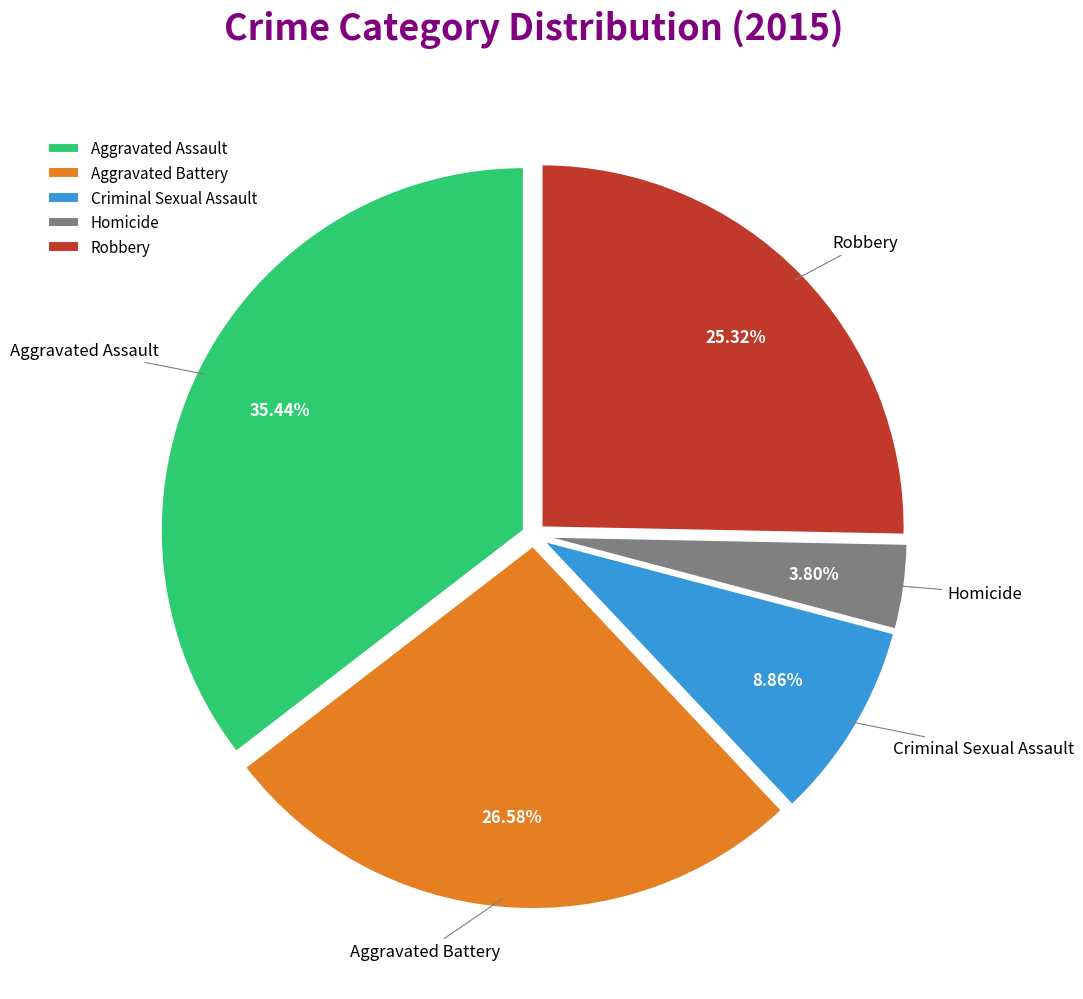

Rank the categories by value from lowest to highest.

Homicide, Criminal Sexual Assault, Robbery, Aggravated Battery, Aggravated Assault